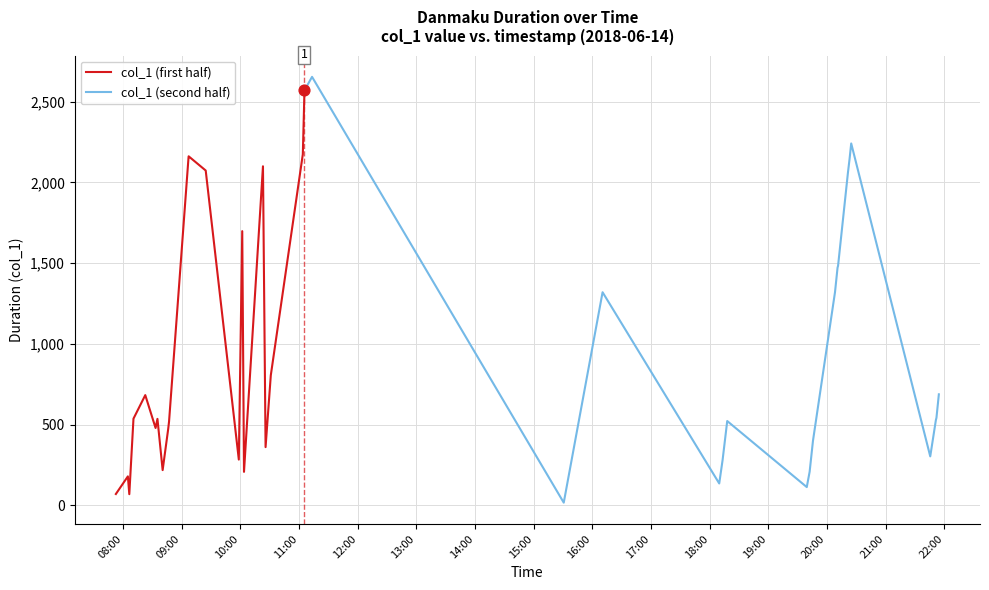

What is the ratio of the value at 2018-06-14 21:45:33 to the value at 2018-06-14 10:01:48?

0.2